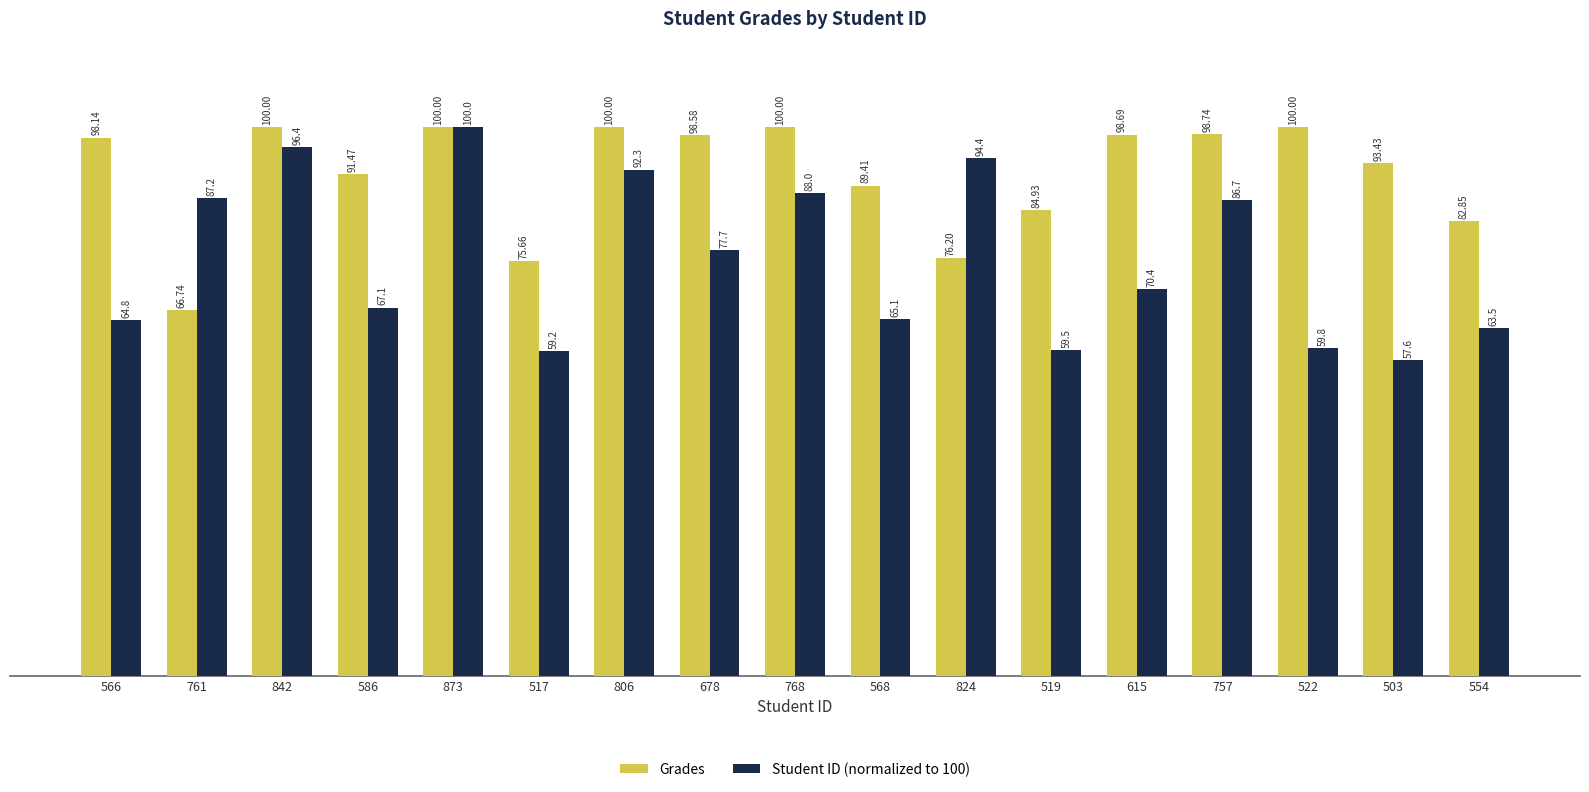

What is the value of the Student ID (normalized to 100) bar at the 16th from the left?

57.6